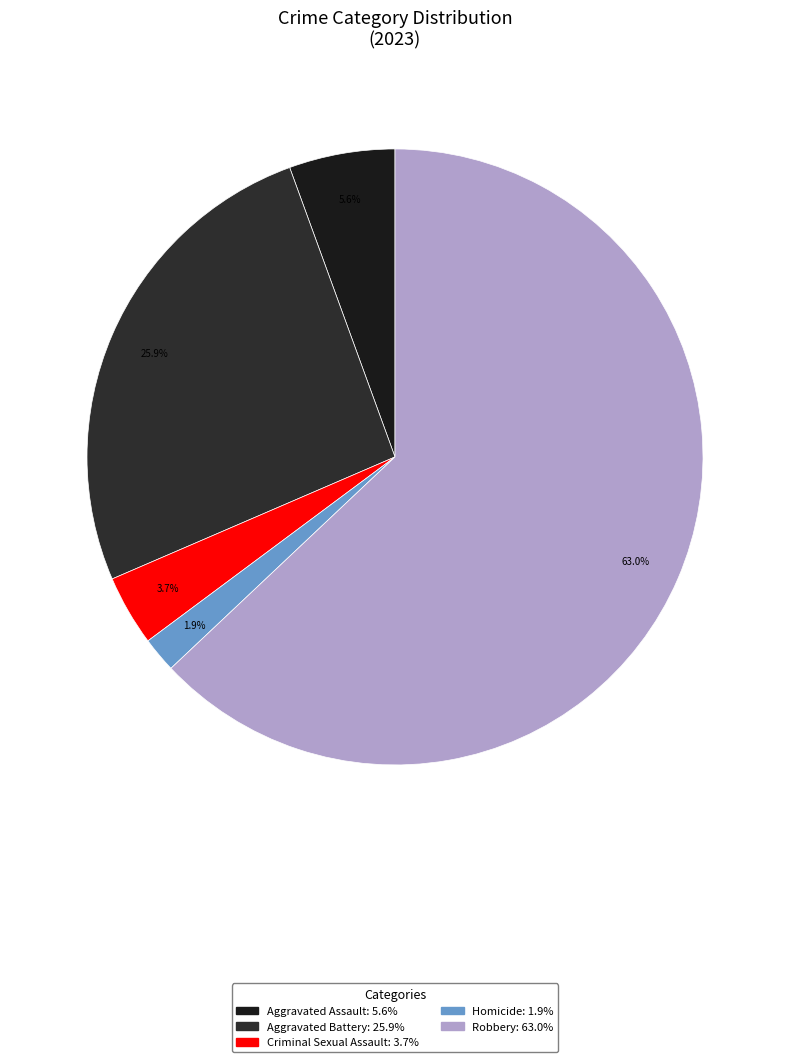

What is the smallest slice in the pie chart?

Homicide